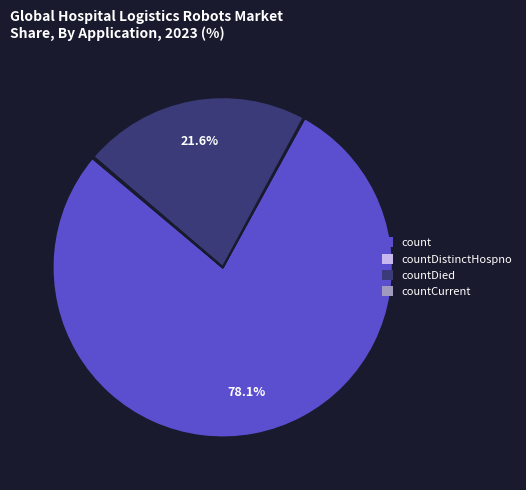

Does any single category account for the majority?

Yes